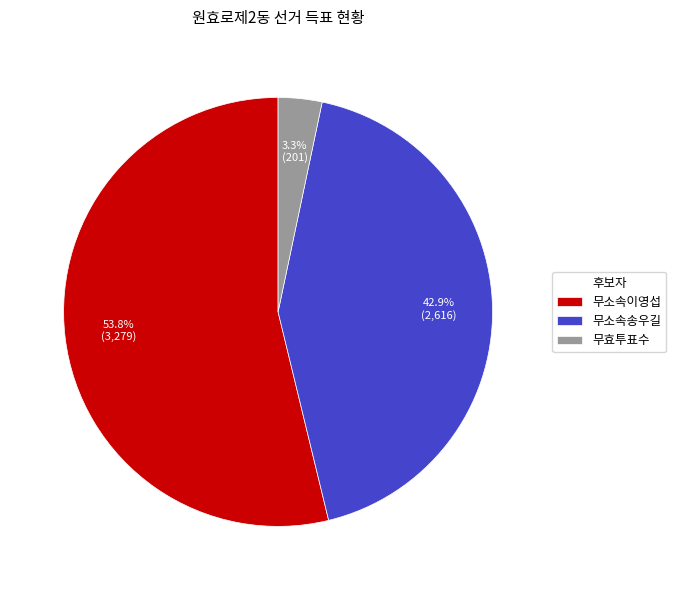

What percentage is the 무효투표수 slice, to the nearest percent?

3%